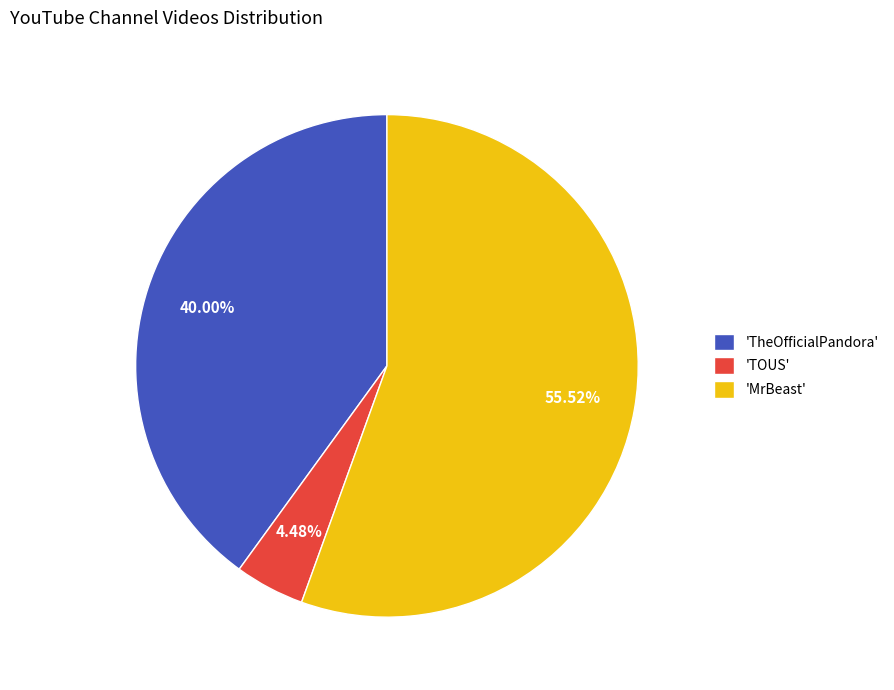

Rank the categories by value from highest to lowest.

'MrBeast', 'TheOfficialPandora', 'TOUS'